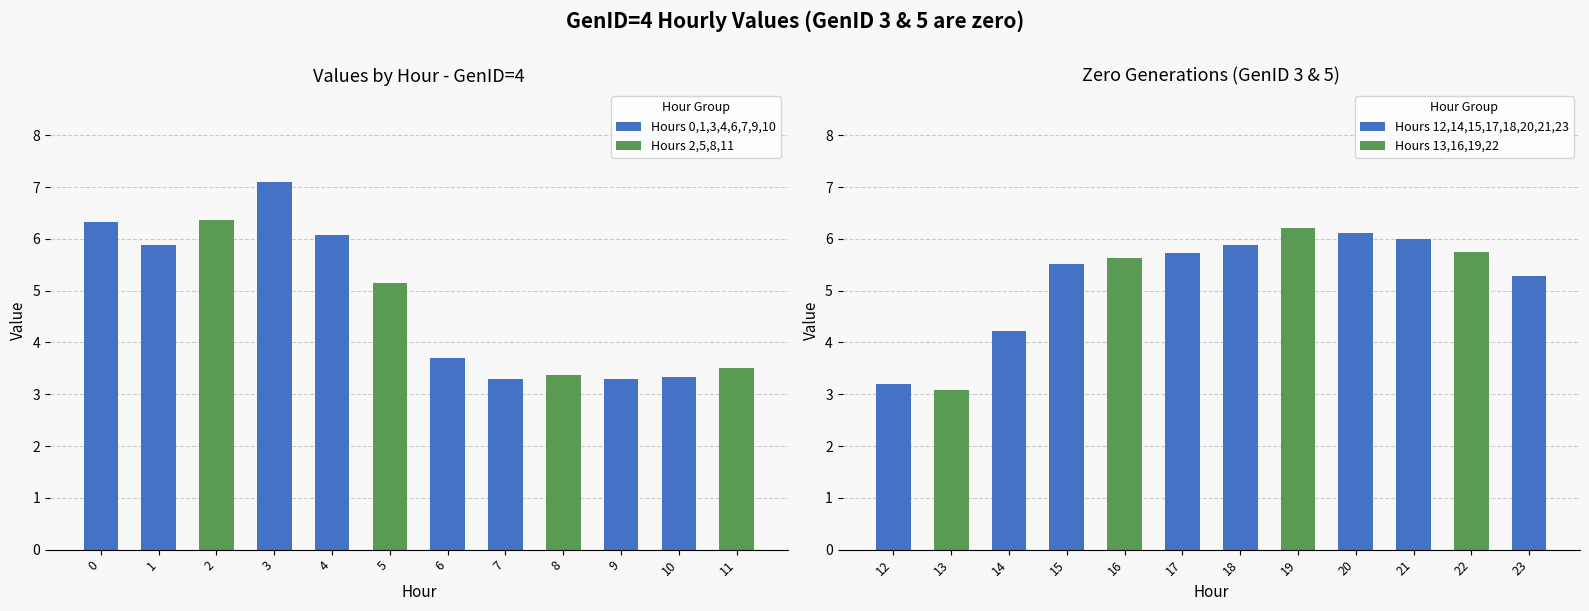

At which category is the sum across all series the highest?

3